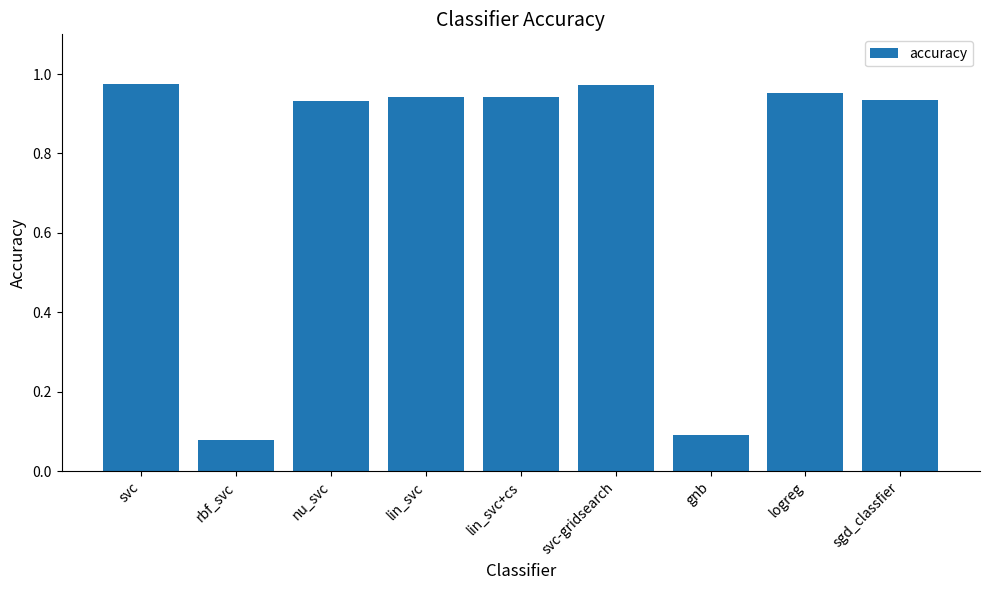

Is it true that the value at lin_svc+cs is 0.4?

False